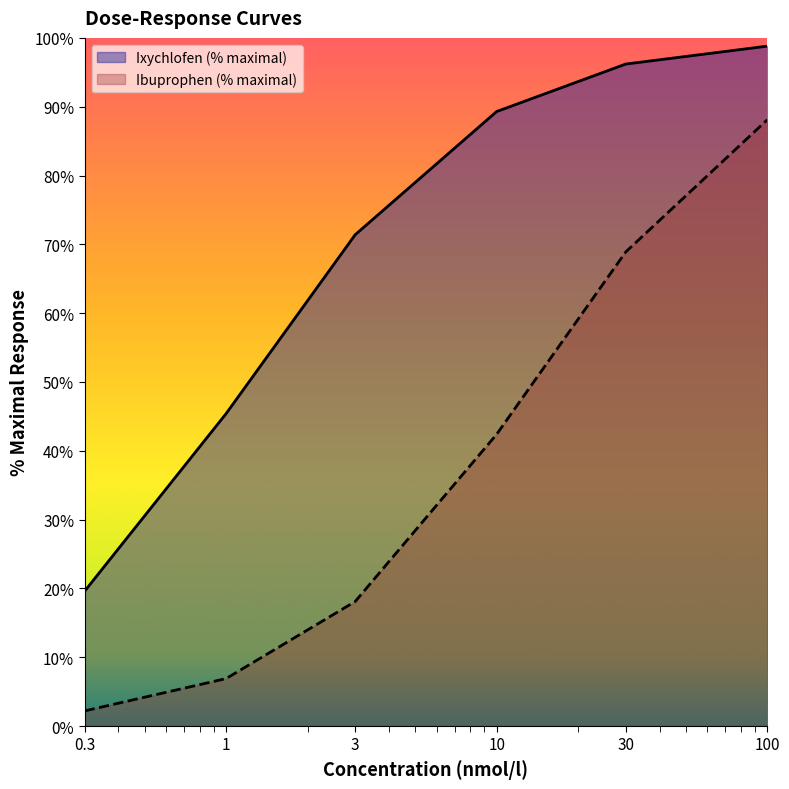

True or false: Ibuprophen (% maximal) and Ixychlofen (% maximal) cross at least once.

False